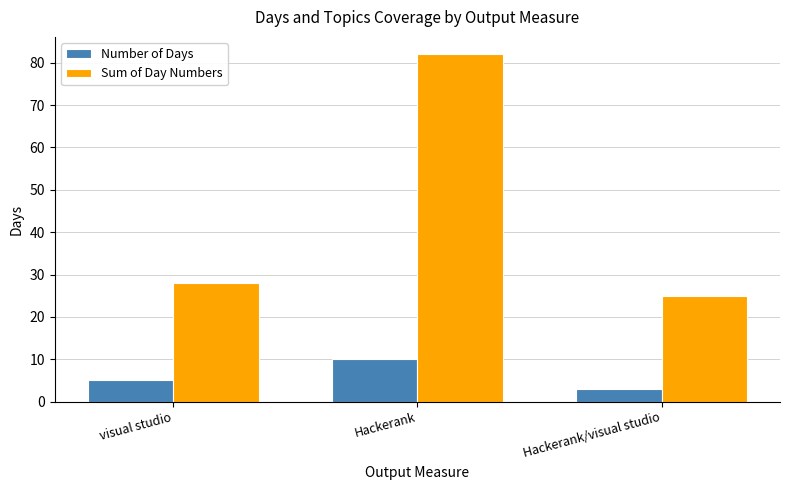

Rank the series by their maximum value, from lowest to highest.

Number of Days, Sum of Day Numbers